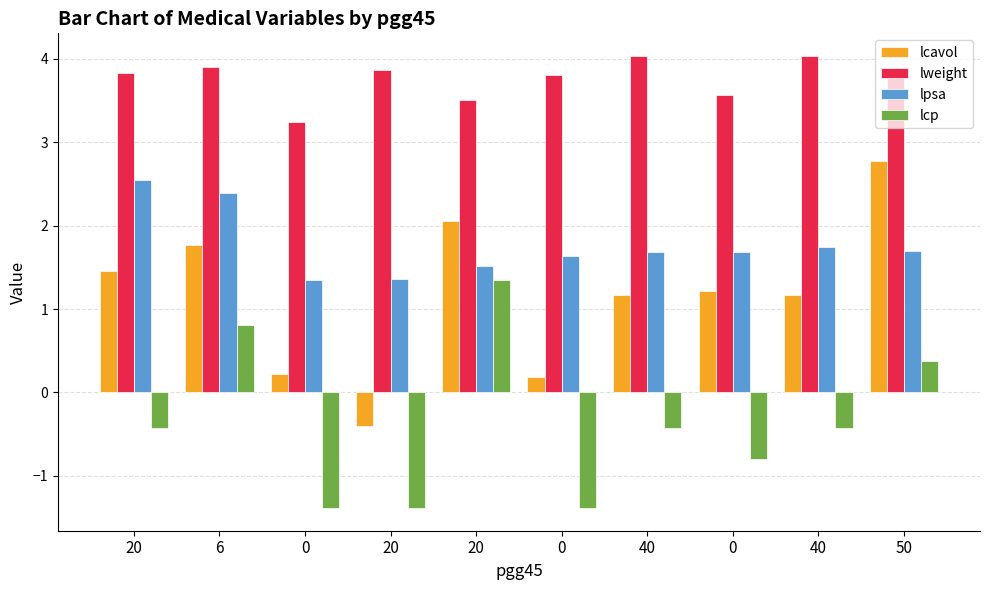

At 20, list the series in order from smallest to largest.

lcp, lcavol, lpsa, lweight